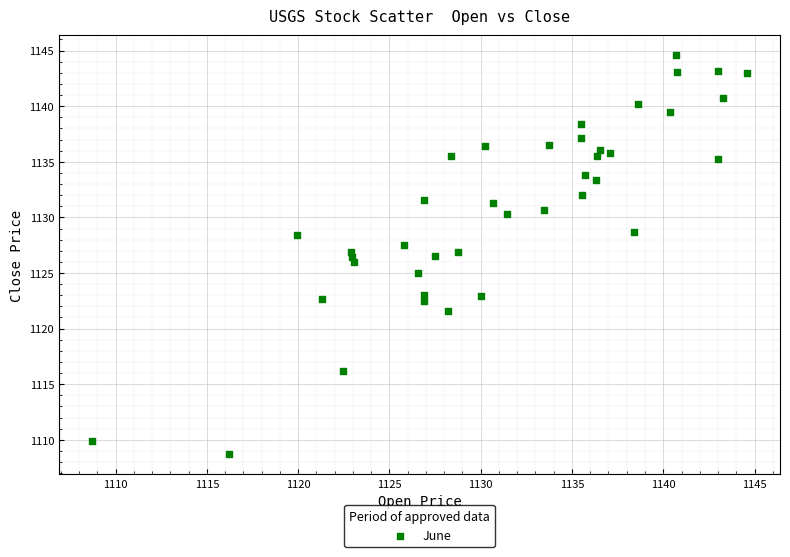

What is the range of Y values (max minus min)?

35.9